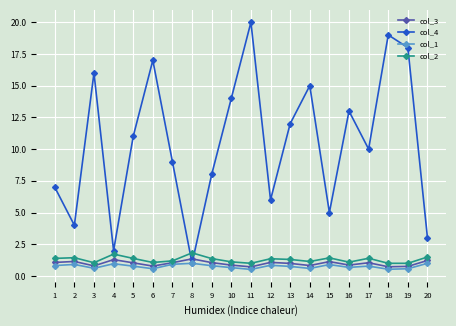

Rank the series at 15 from lowest to highest value.

col_1, col_3, col_2, col_4